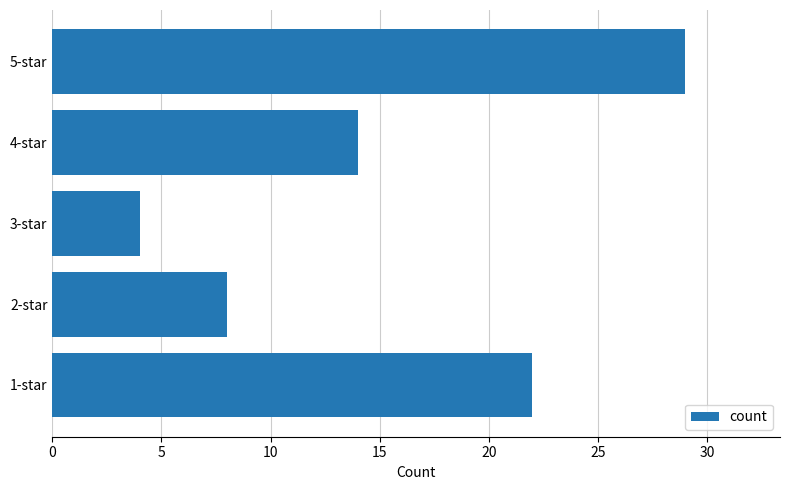

At which category does the chart reach its minimum across all series?

3-star